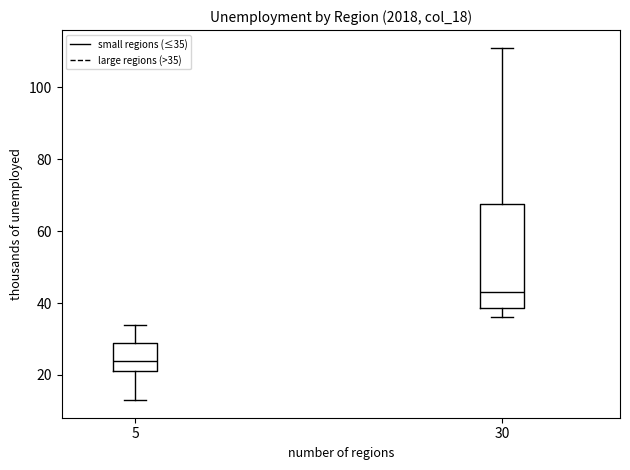

Reading left to right, read every box against the y-axis: the position of its median line, the range the box covers, and the ends of its whiskers. The values are not printed on the chart, so give them approximately, as read against the axis.

5: median 24, box 22 to 30, whiskers 14 to 34
30: median 44, box 38 to 68, whiskers 36 to 112